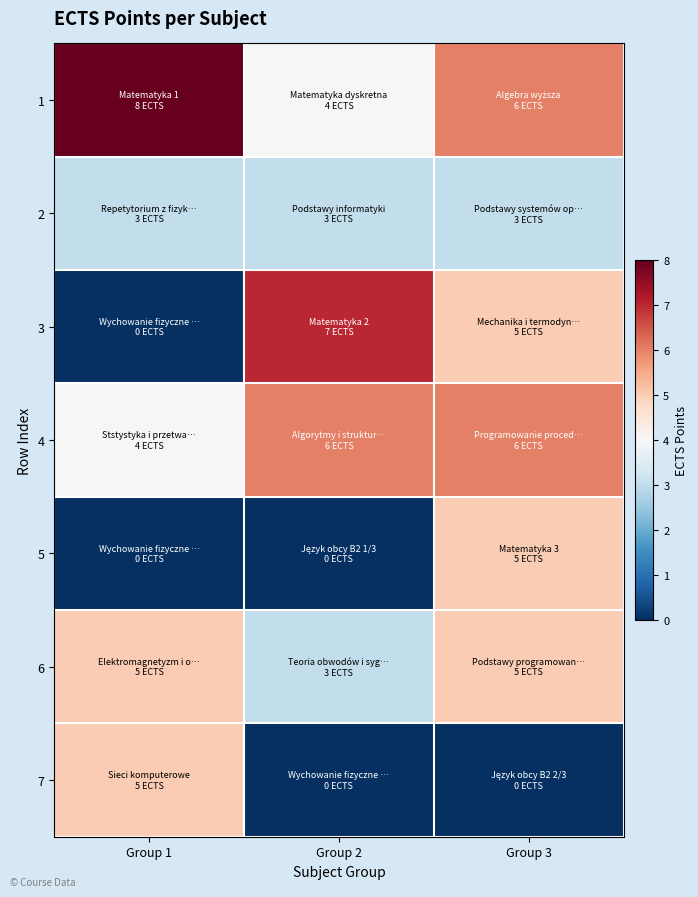

Rank the series at Group 1 from lowest to highest value.

3, 5, 2, 4, 6, 7, 1